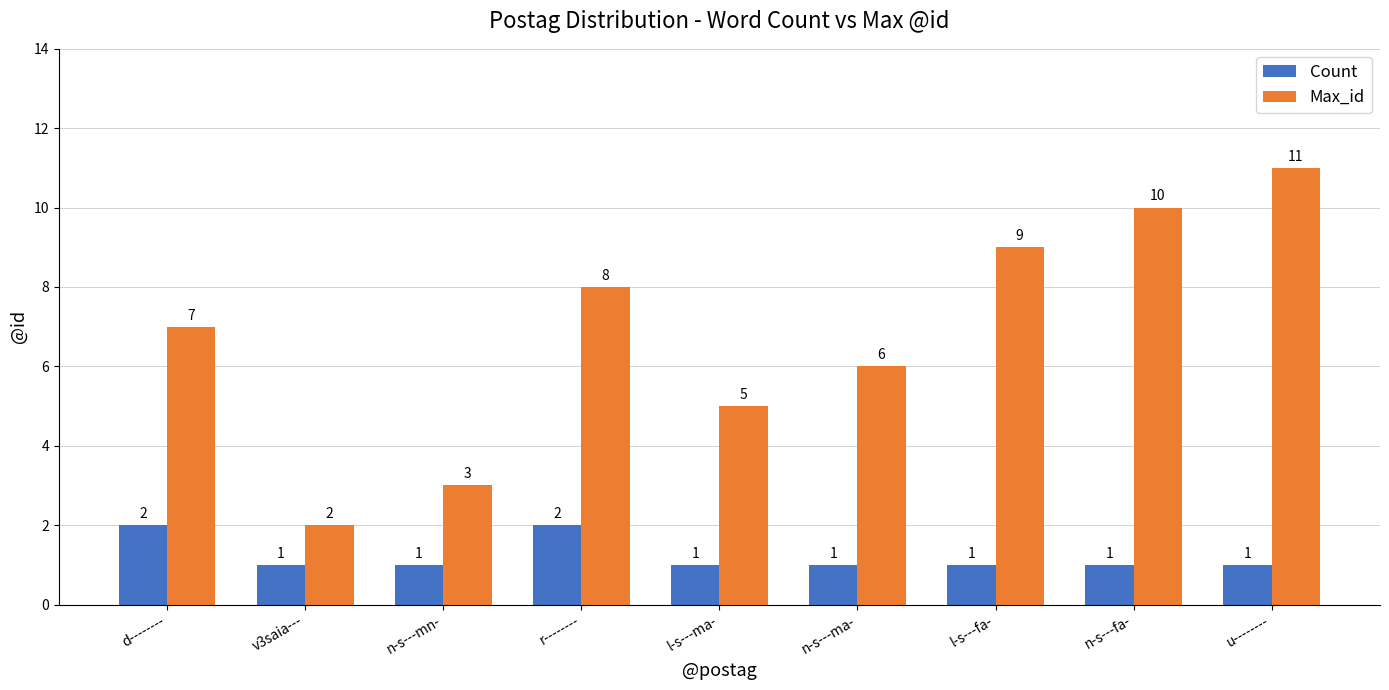

The Max_id series shows 12 at d--------. True or false?

False